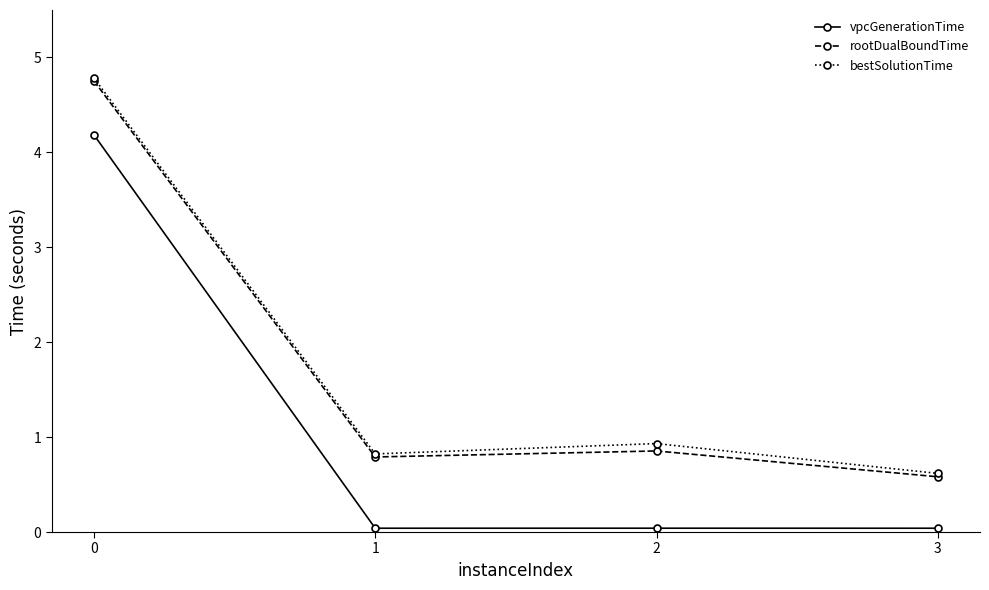

What is the difference between the second highest and minimum values in the rootDualBoundTime series?

0.3